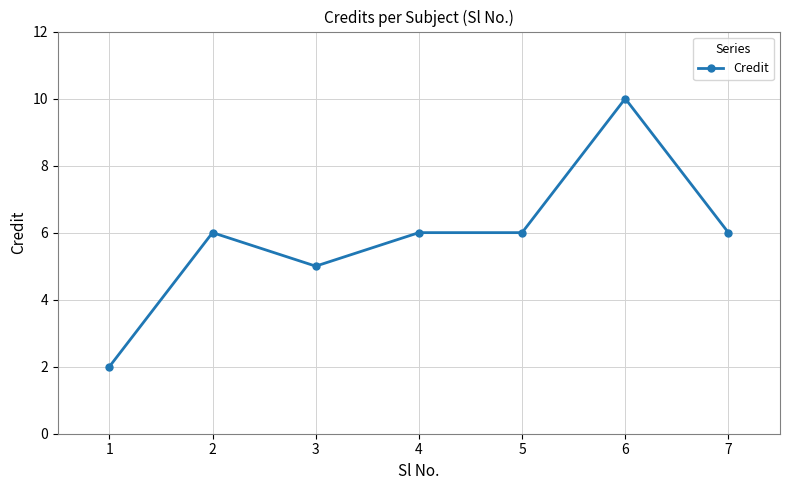

What is the sum of the values at 1 and 4?

8